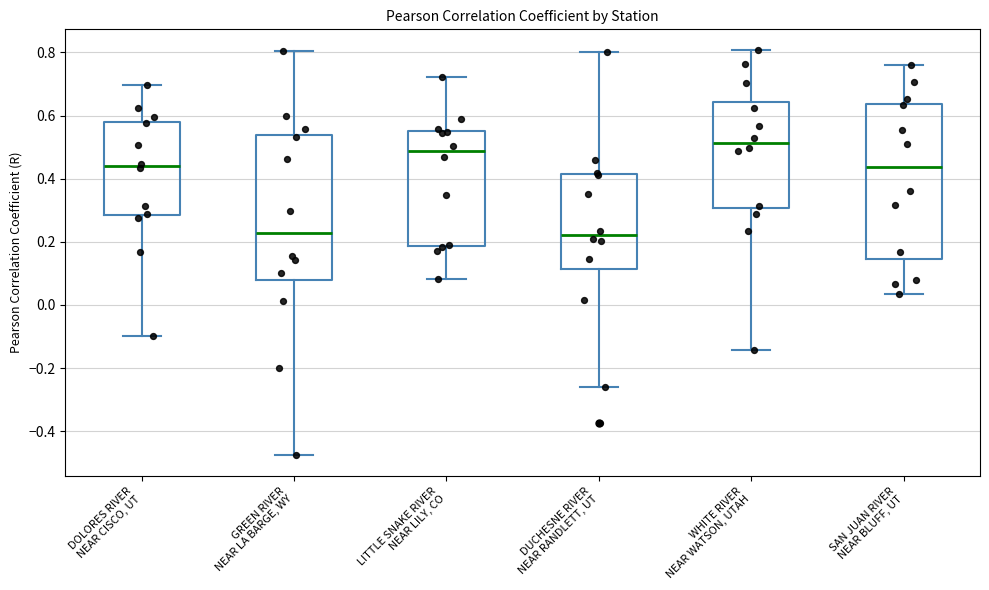

Reading left to right, read every box against the y-axis: the position of its median line, the range the box covers, and the ends of its whiskers. The values are not printed on the chart, so give them approximately, as read against the axis.

DOLORES RIVER NEAR CISCO, UT: median 0.44, box 0.28 to 0.58, whiskers -0.10 to 0.70
GREEN RIVER NEAR LA BARGE, WY: median 0.22, box 0.08 to 0.54, whiskers -0.48 to 0.80
LITTLE SNAKE RIVER NEAR LILY, CO: median 0.48, box 0.18 to 0.56, whiskers 0.08 to 0.72
DUCHESNE RIVER NEAR RANDLETT, UT: median 0.22, box 0.12 to 0.42, whiskers -0.26 to 0.80
WHITE RIVER NEAR WATSON, UTAH: median 0.52, box 0.30 to 0.64, whiskers -0.14 to 0.80
SAN JUAN RIVER NEAR BLUFF, UT: median 0.44, box 0.14 to 0.64, whiskers 0.04 to 0.76